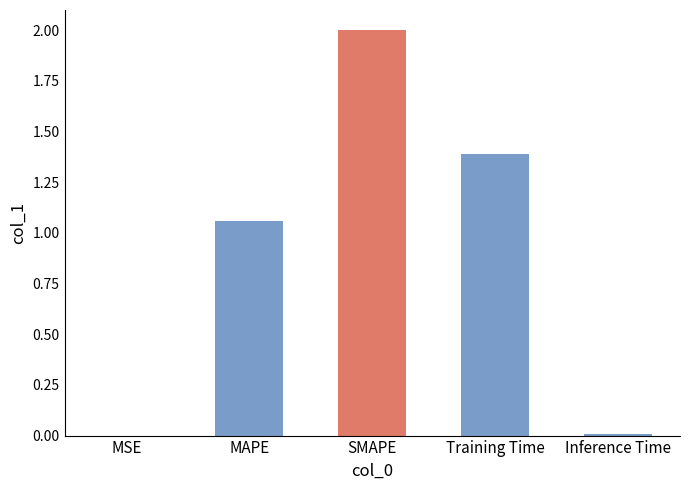

Which label corresponds to the largest value in the chart?

SMAPE